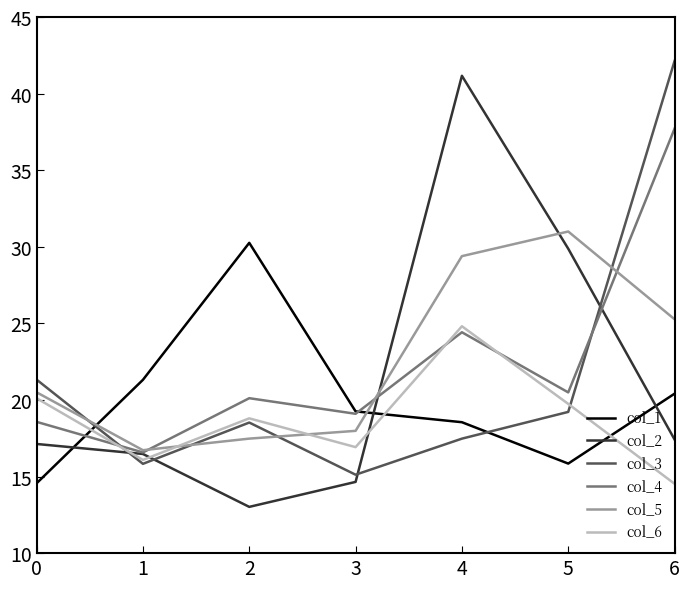

Which series ends up on top after the final intersection of col_5 and col_3?

col_3